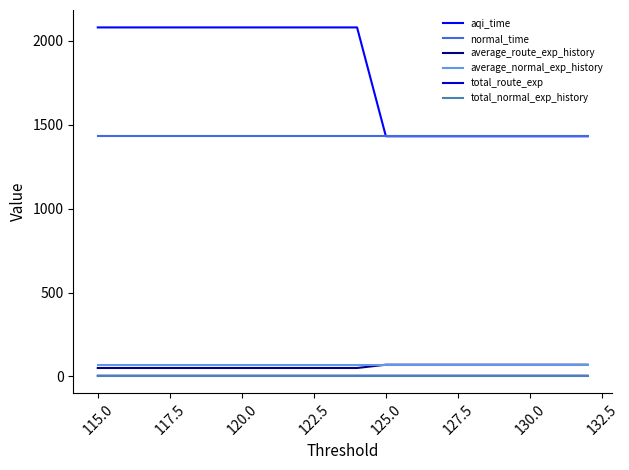

The value of aqi_time at 15 is 3216.3. True or false?

False